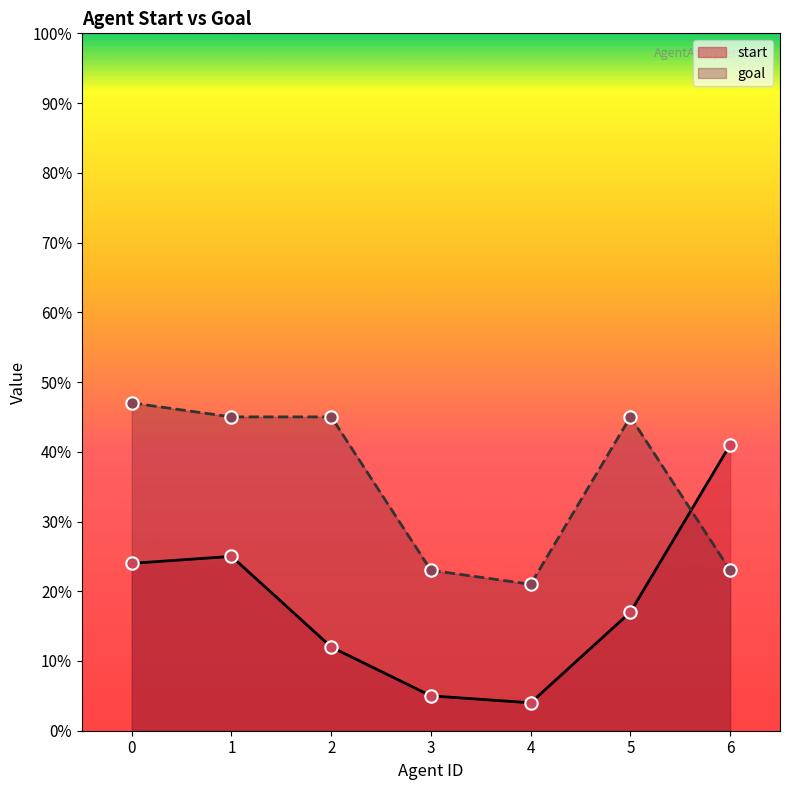

Which series has the widest spread of Y values?

start